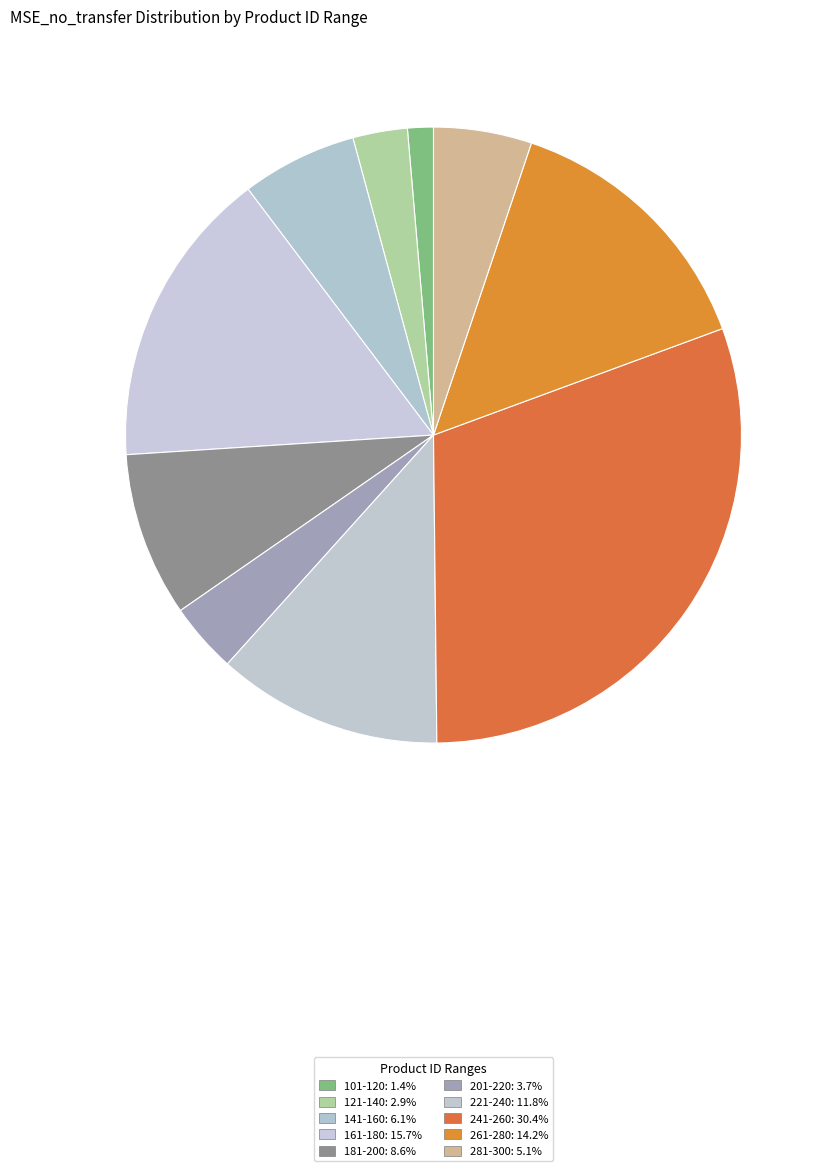

True or false: 101-120 accounts for 1% of the total.

True